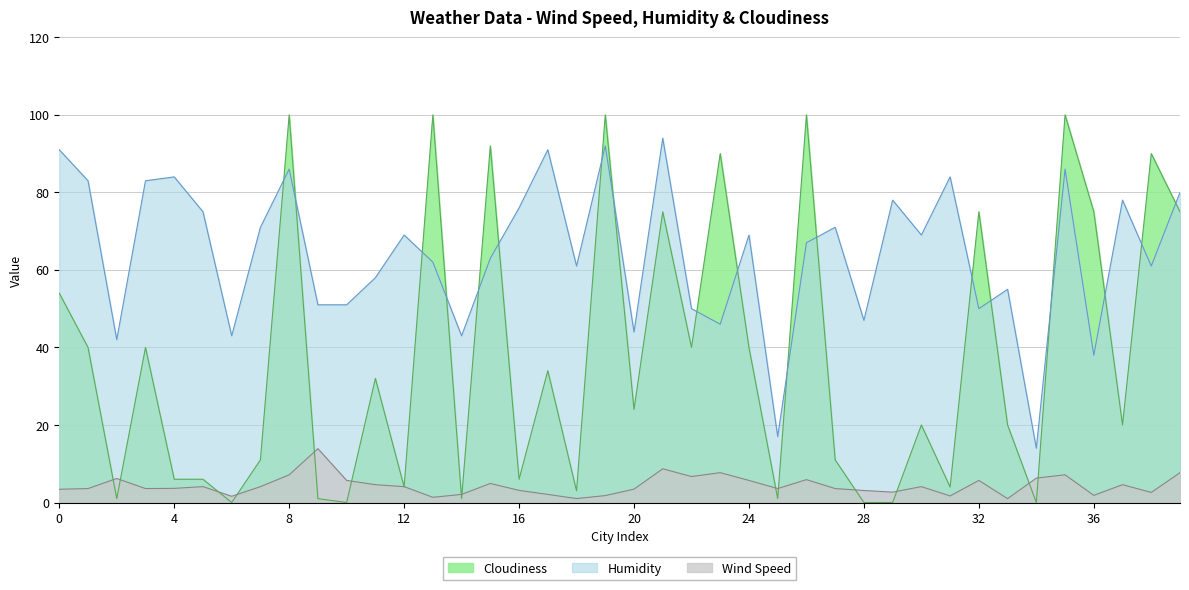

The value of Wind Speed at 35 is 7.2. True or false?

True